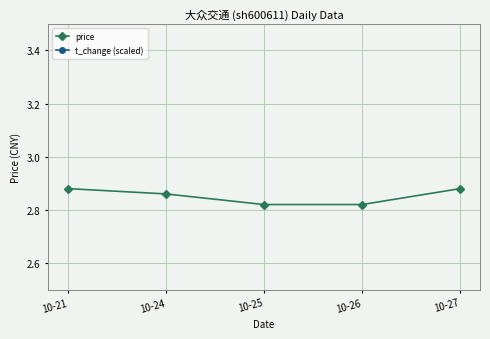

What is the average value of the t_change (scaled) series?

8.5